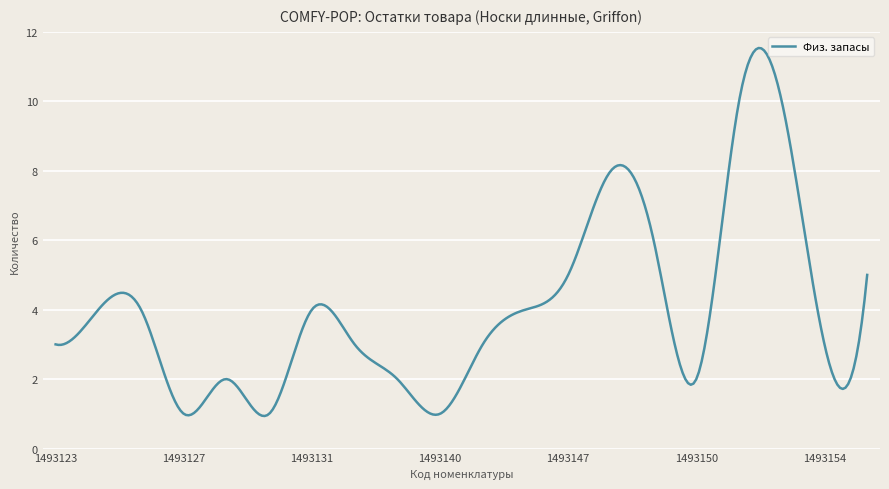

What is the greatest value displayed?

11.5